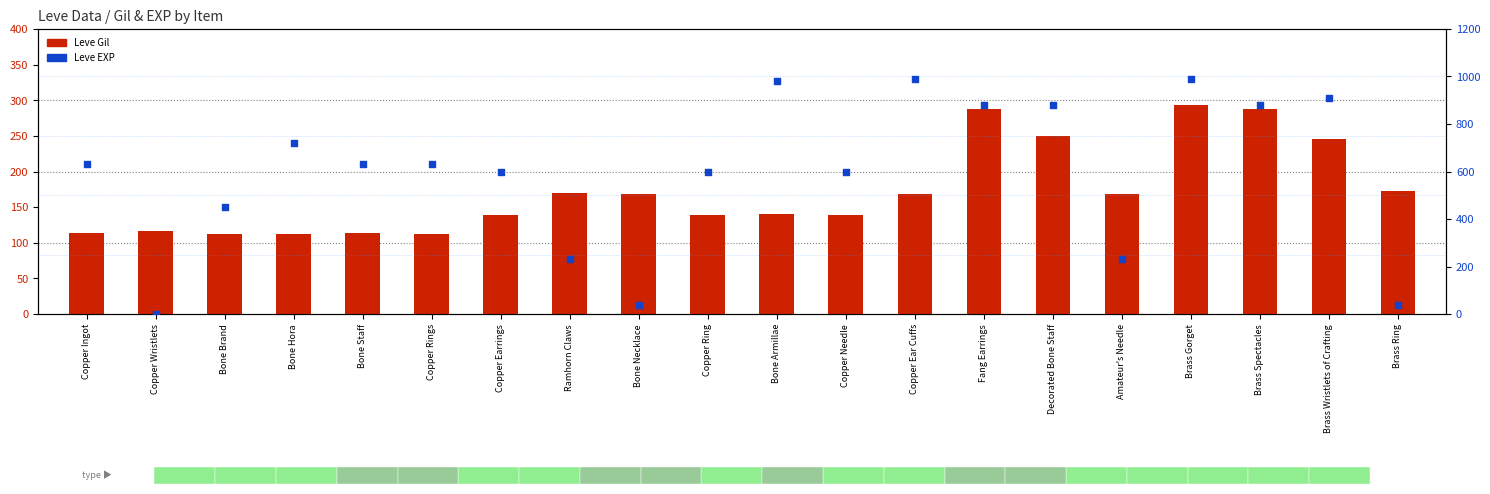

Which series reaches the minimum Y coordinate?

Leve EXP